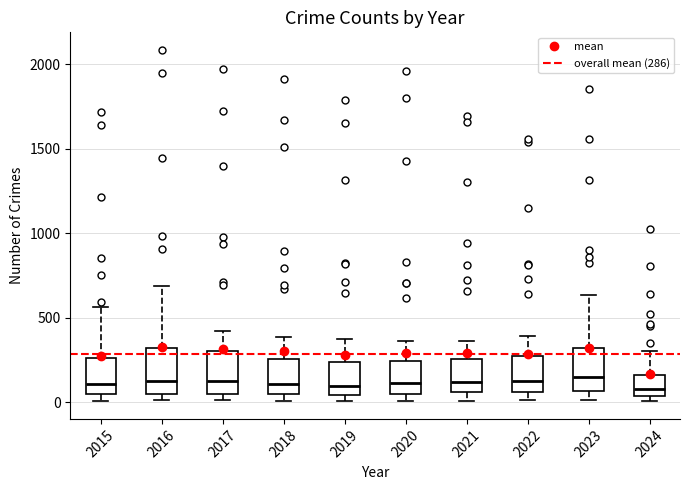

Where is the upper edge of the box at x = 2021 on the y-axis? The values are not printed on the chart, so give them approximately, as read against the axis.

250